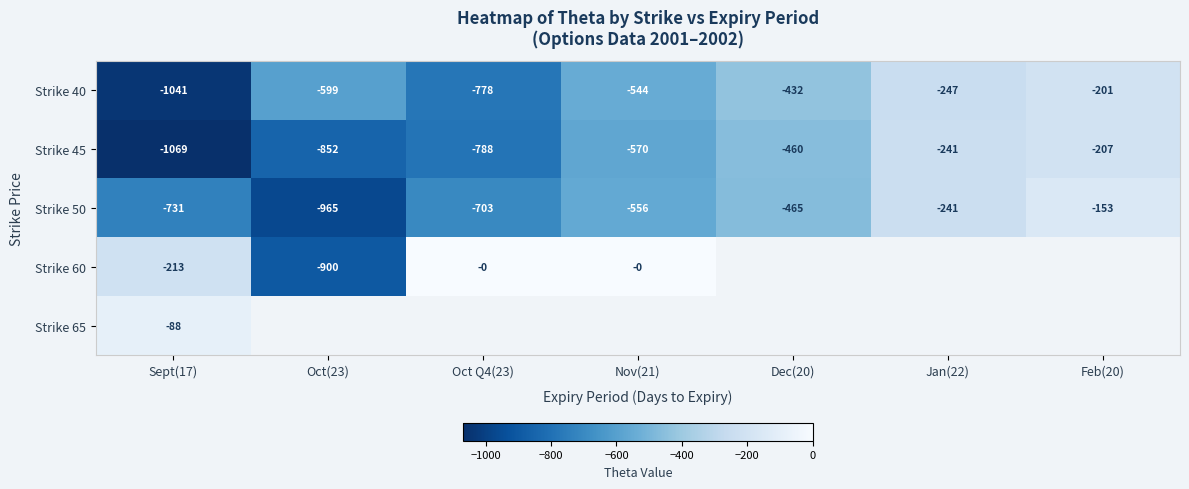

Is the value of Strike 40 at Feb(20) greater than the value of Strike 45 at Dec(20)?

Yes